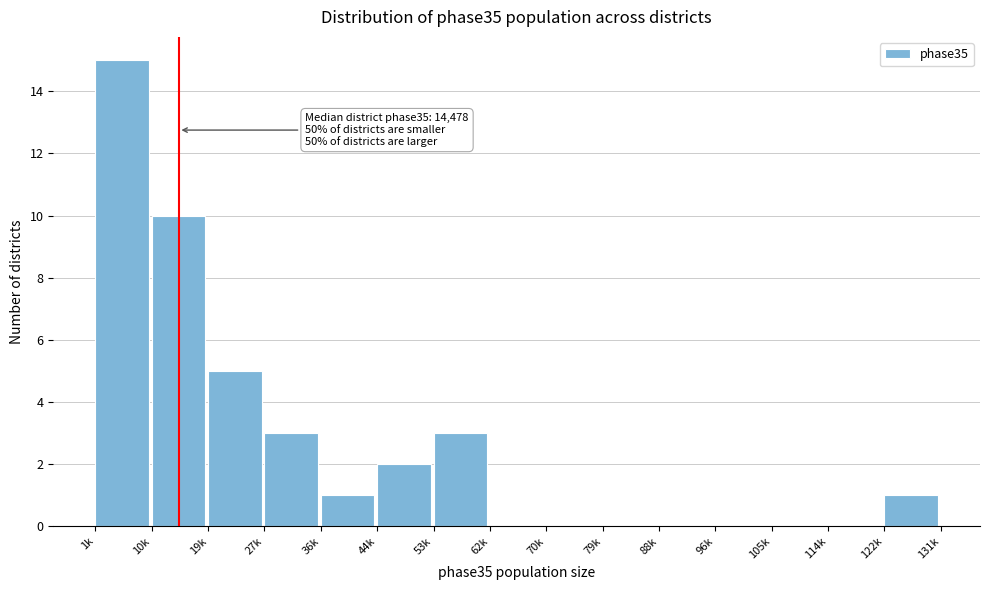

Reading left to right, list all the values displayed in this chart.

1k=15	10k=10	19k=5	27k=3	36k=1	44k=2	53k=3	62k=0	70k=0	79k=0	88k=0	96k=0	105k=0	114k=0	122k=1